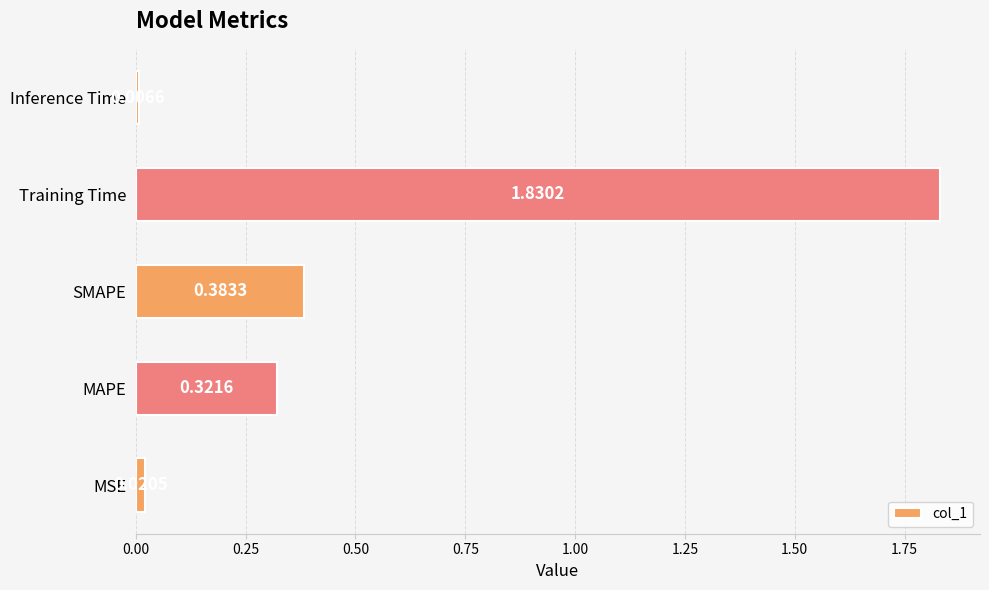

Does the chart contain stacked bars?

No